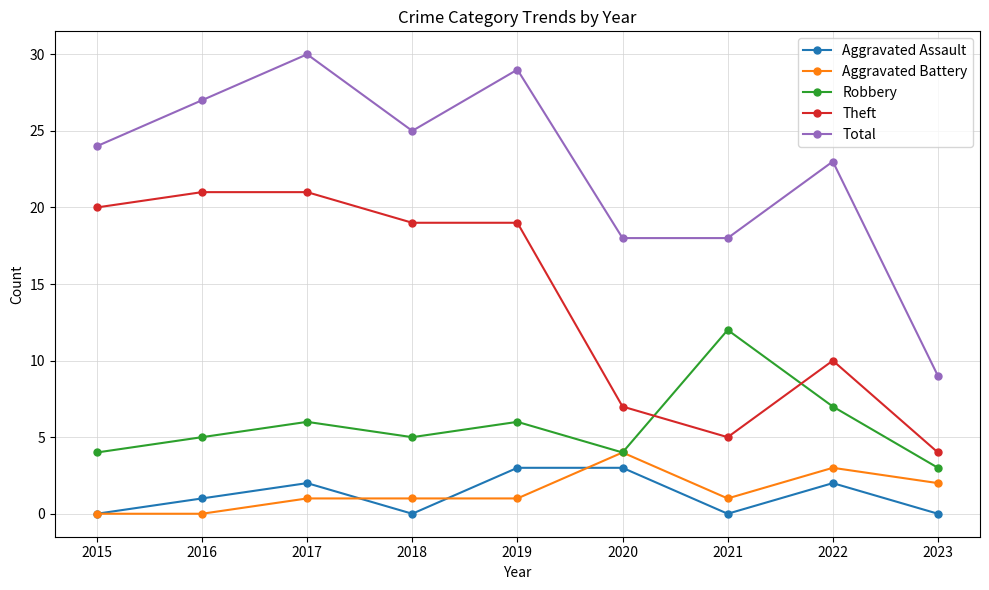

Reading left to right, list all the values displayed in this chart.

Aggravated Assault: 0	1	2	0	3	3	0	2	0
Aggravated Battery: 0	0	1	1	1	4	1	3	2
Robbery: 4	5	6	5	6	4	12	7	3
Theft: 20	21	21	19	19	7	5	10	4
Total: 24	27	30	25	29	18	18	23	9